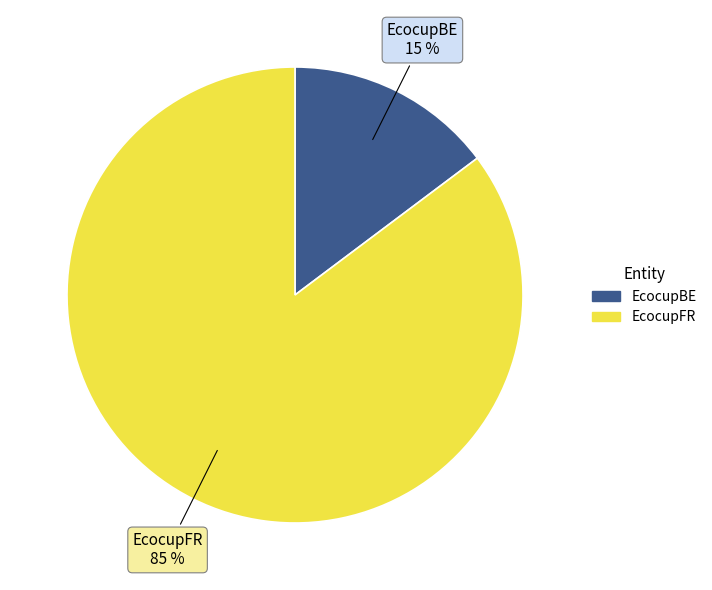

Do EcocupFR and EcocupBE together represent more than half of the pie?

Yes